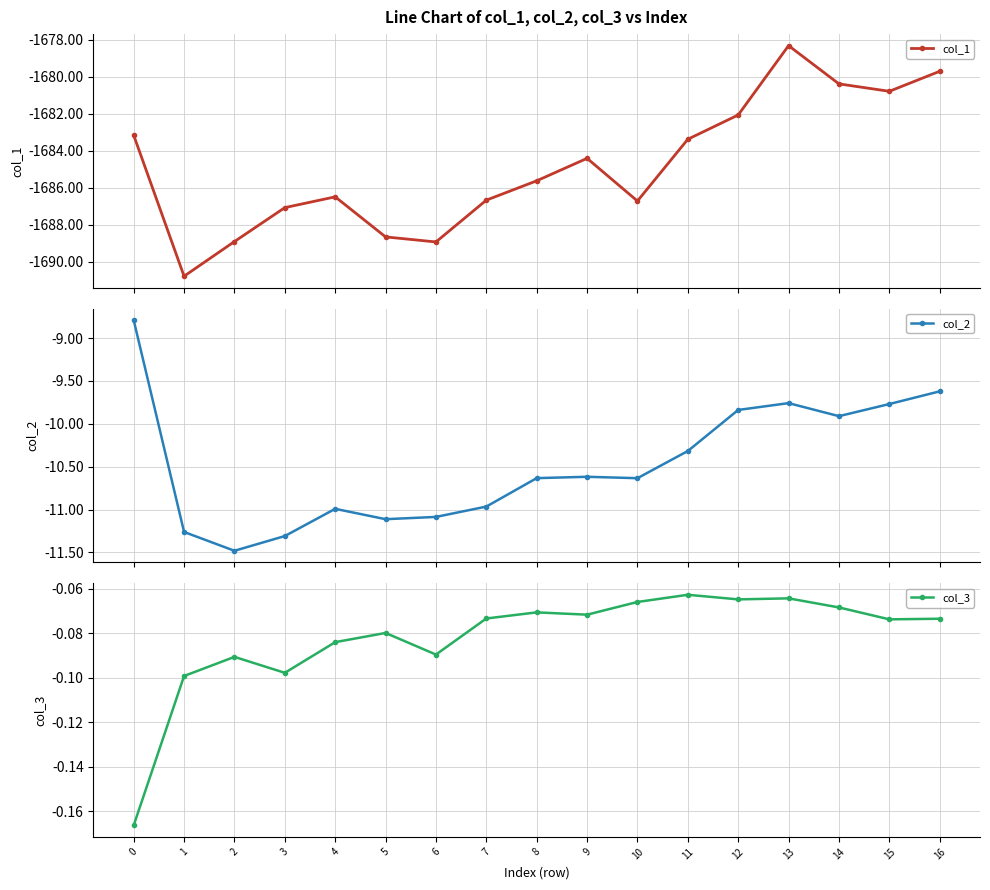

Read the col_1 value at 8.

-1685.6